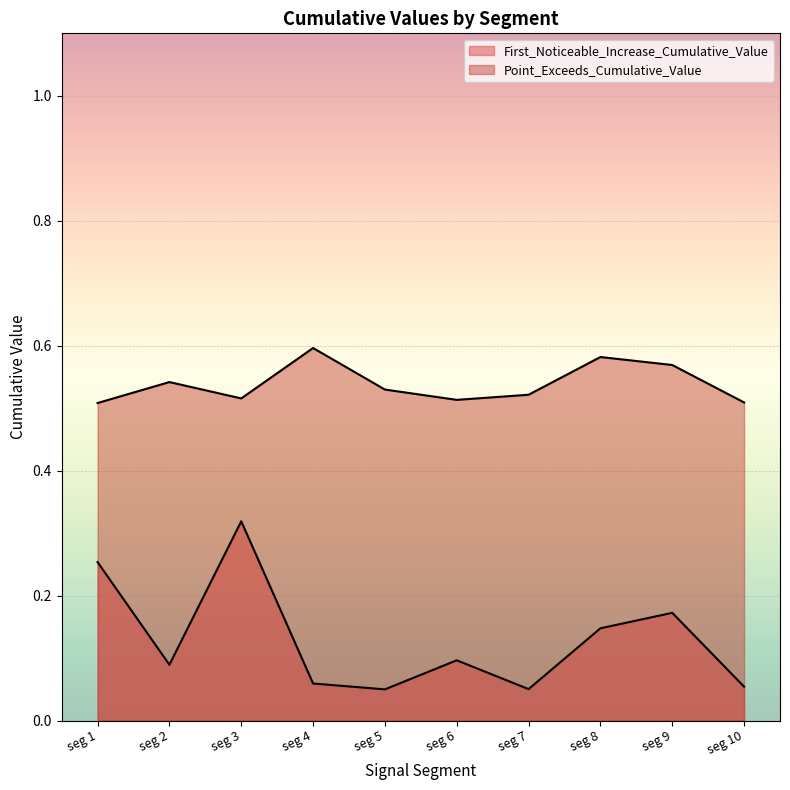

How many interior local peaks does the First_Noticeable_Increase_Cumulative_Value series have?

3